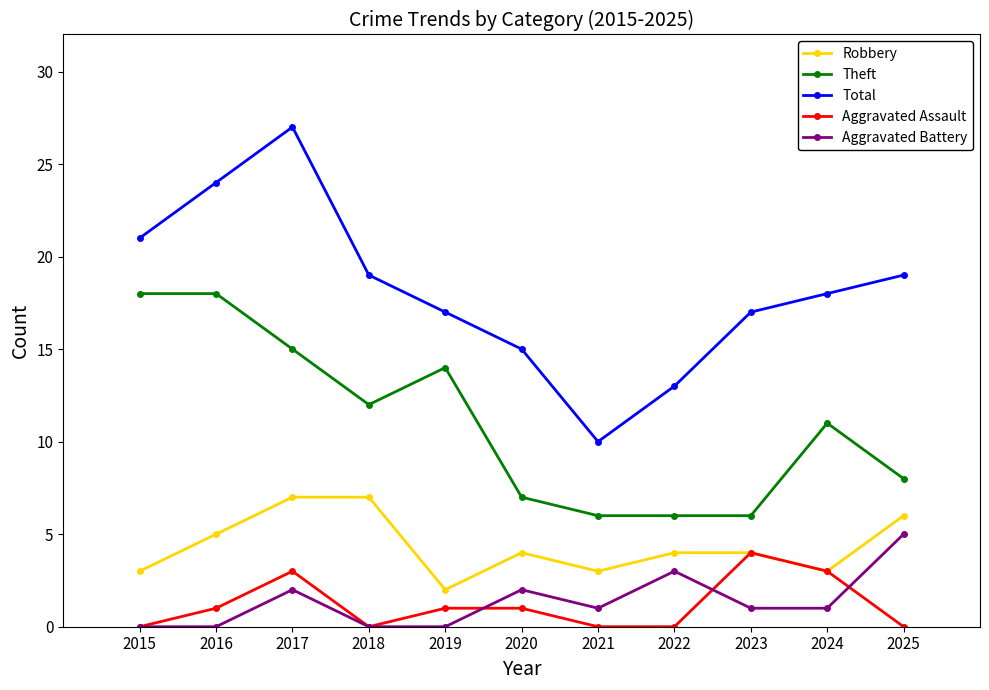

True or false: Aggravated Assault and Theft cross at least once.

False